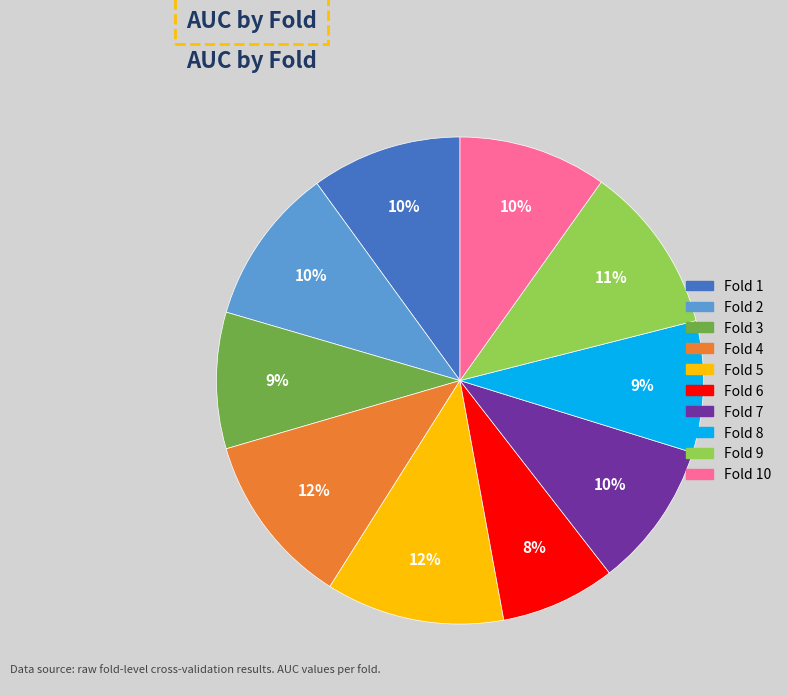

Count the number of slices in the pie.

10